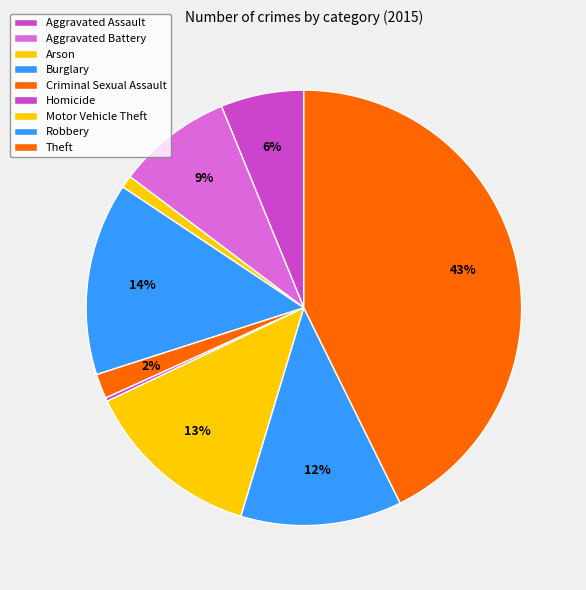

Which category has the smallest portion of the pie?

Homicide